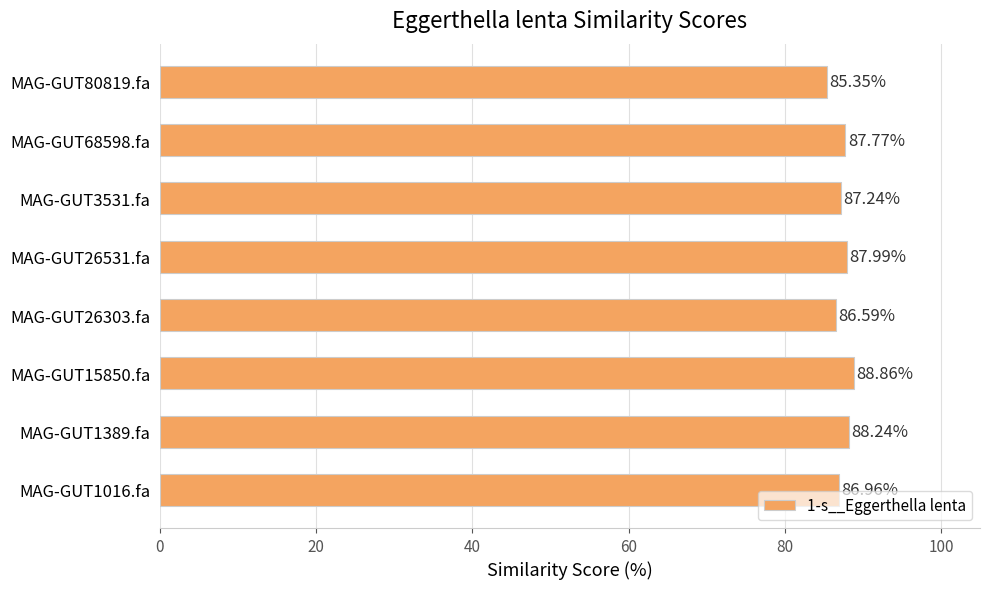

Count the number of values greater than 87.

5